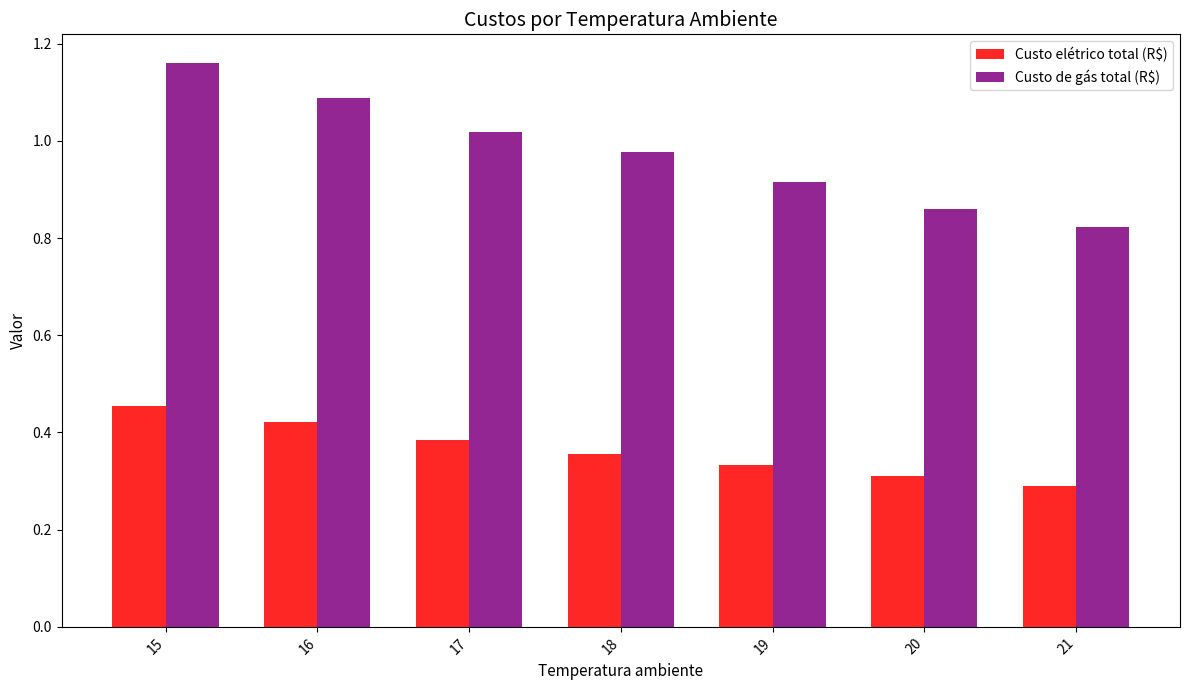

How many distinct data groups are displayed?

2